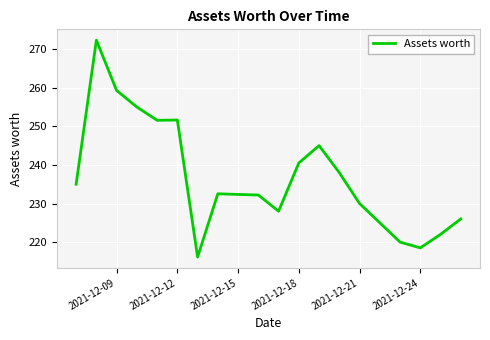

What is the maximum value shown in the chart?

272.3